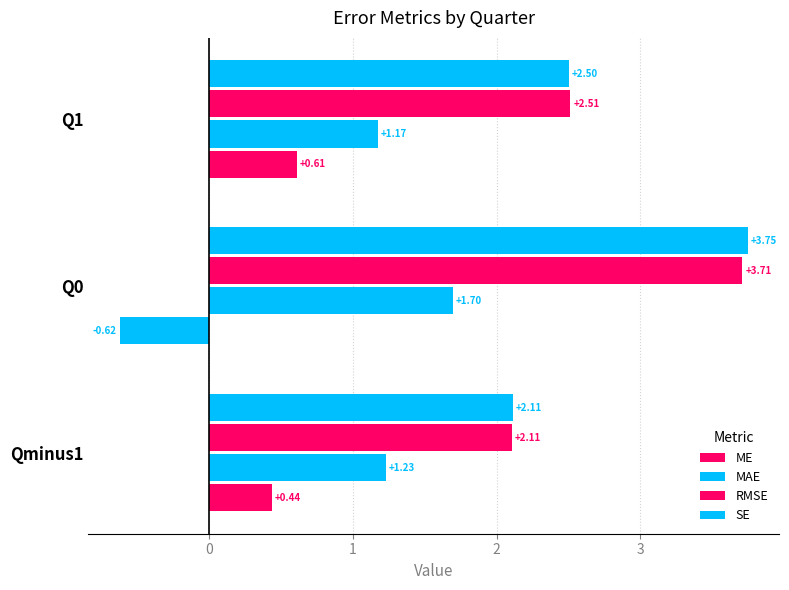

At how many categories does at least one series exceed 0?

3